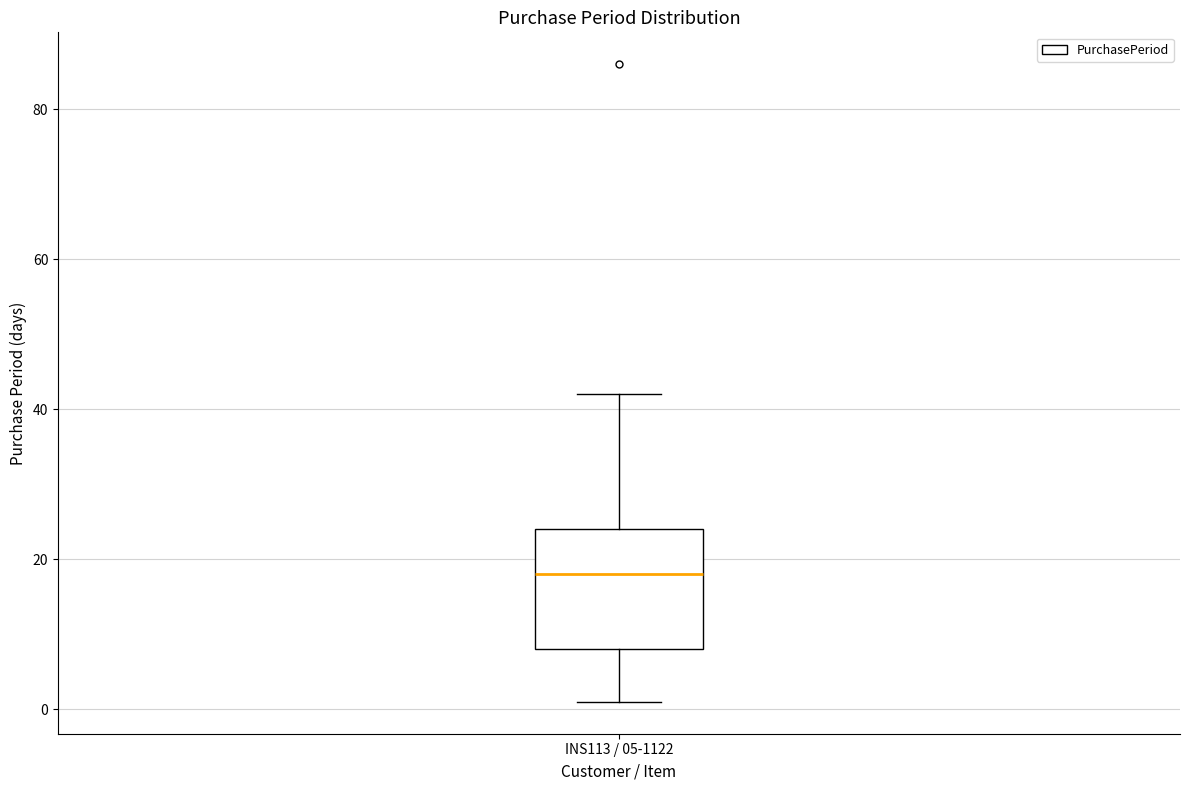

Transcribe this box plot: give where the median line is, the range the box spans, and where the two whiskers end, as read against the y-axis. The values are not printed on the chart, so give them approximately, as read against the axis.

median 18, box 8 to 24, whiskers 2 to 42